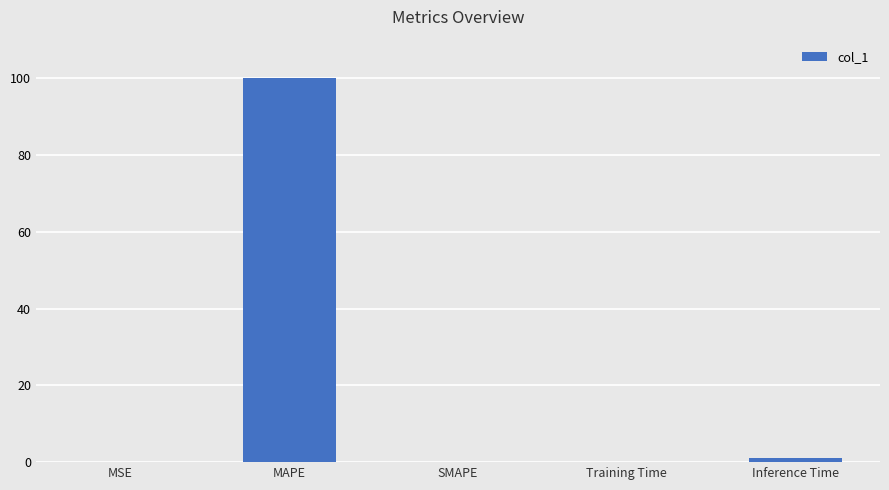

The chart shows a value of 0.0 at MSE. True or false?

True